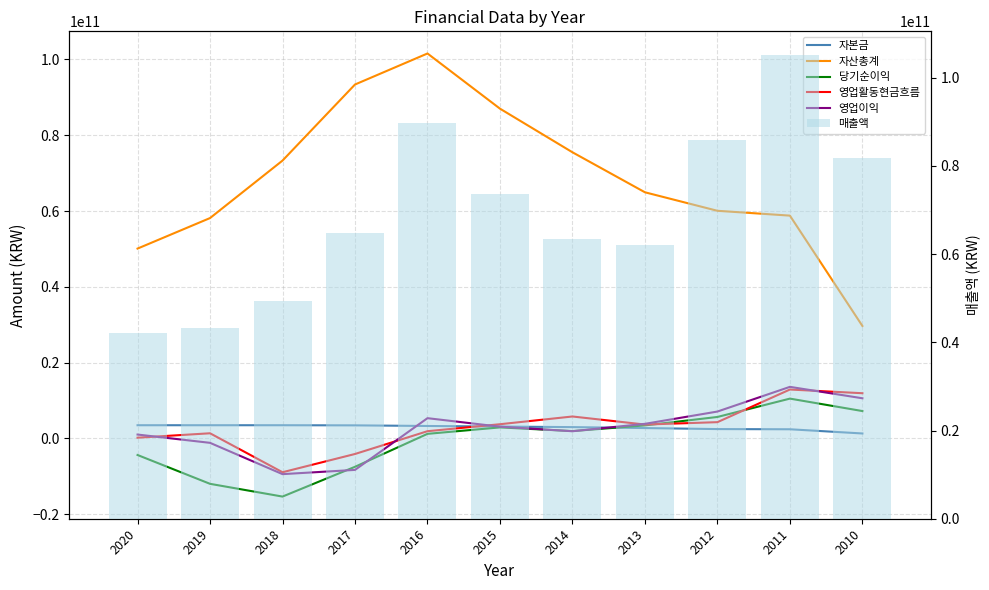

Which series has the widest spread of values?

자산총계